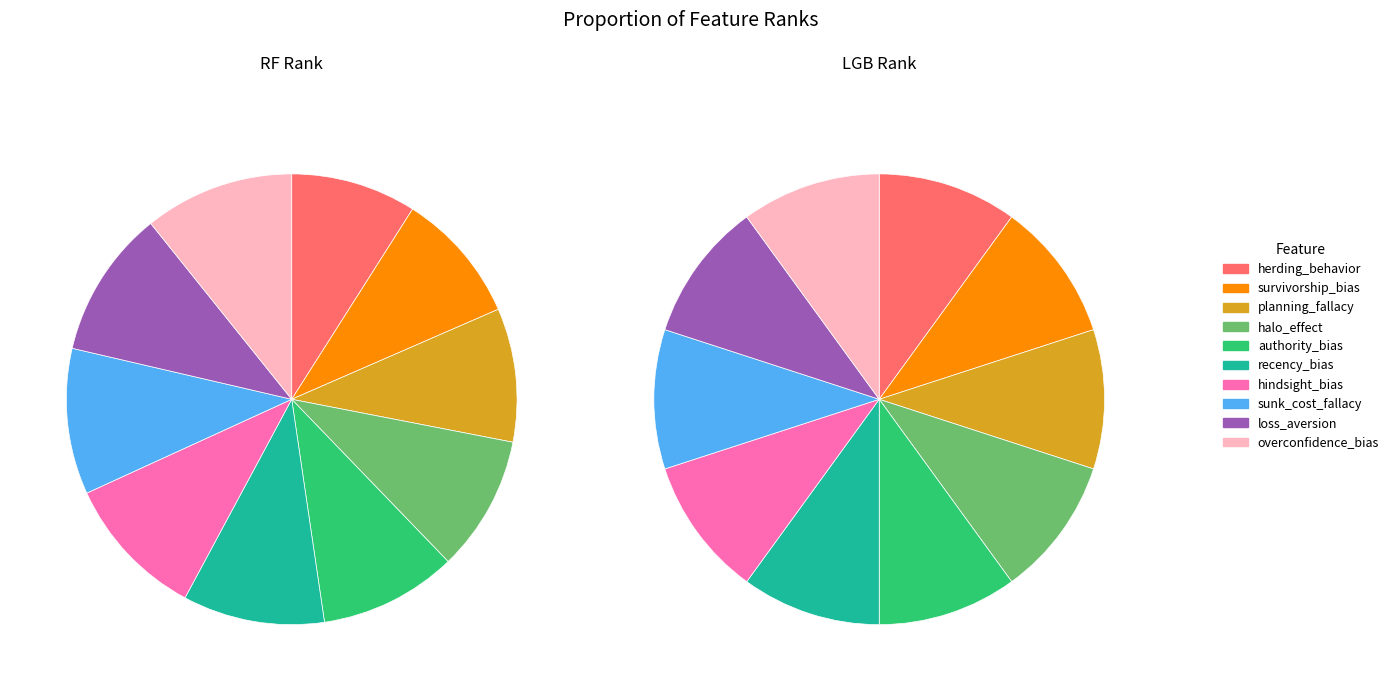

Combined, what portion of the pie is bias_planning_fallacy_present and bias_survivorship_bias_present?

19.0%